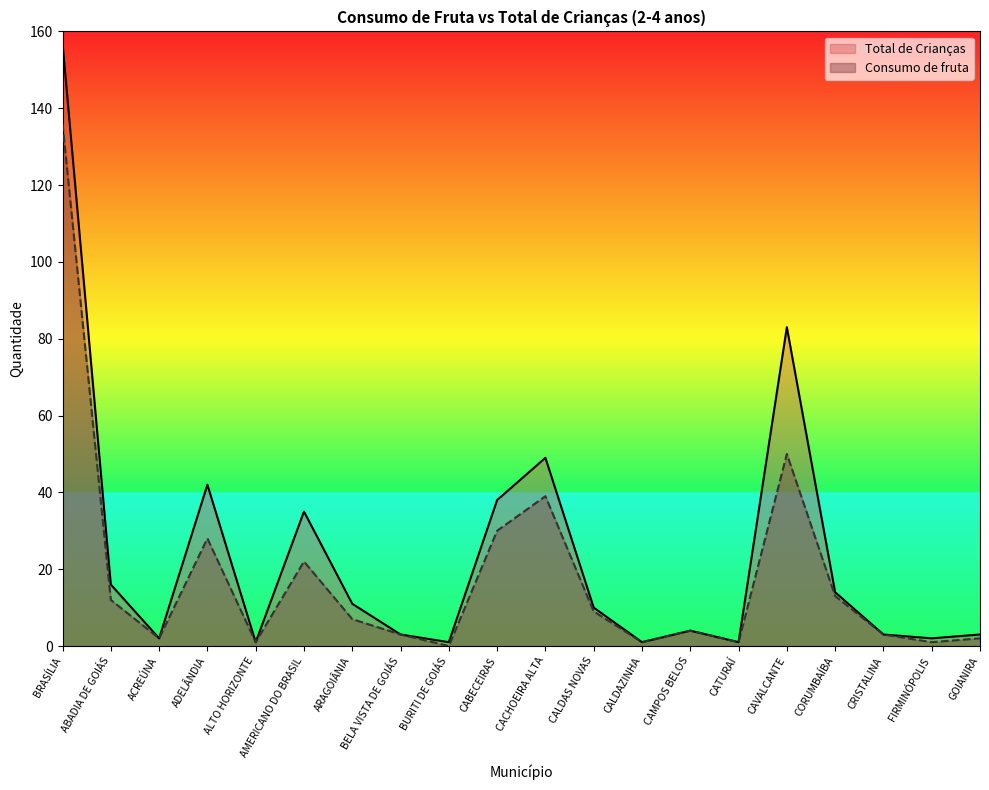

In Consumo de fruta, how many points are higher than both neighbors (excluding endpoints)?

5